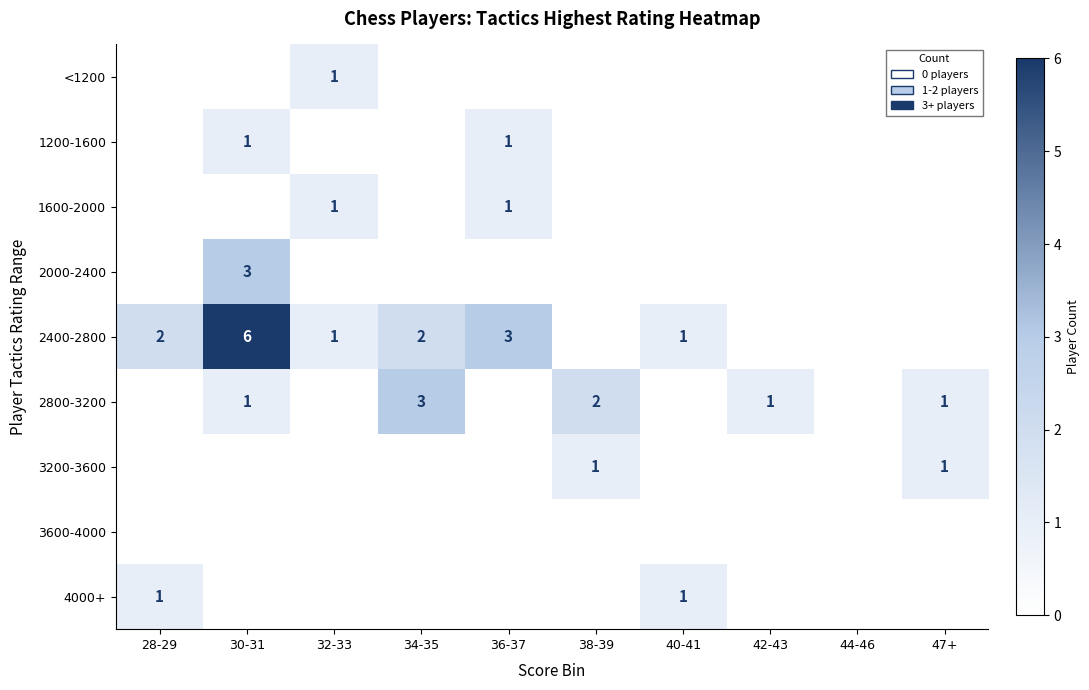

The 3200-3600 series shows 1 at 38-39. True or false?

True